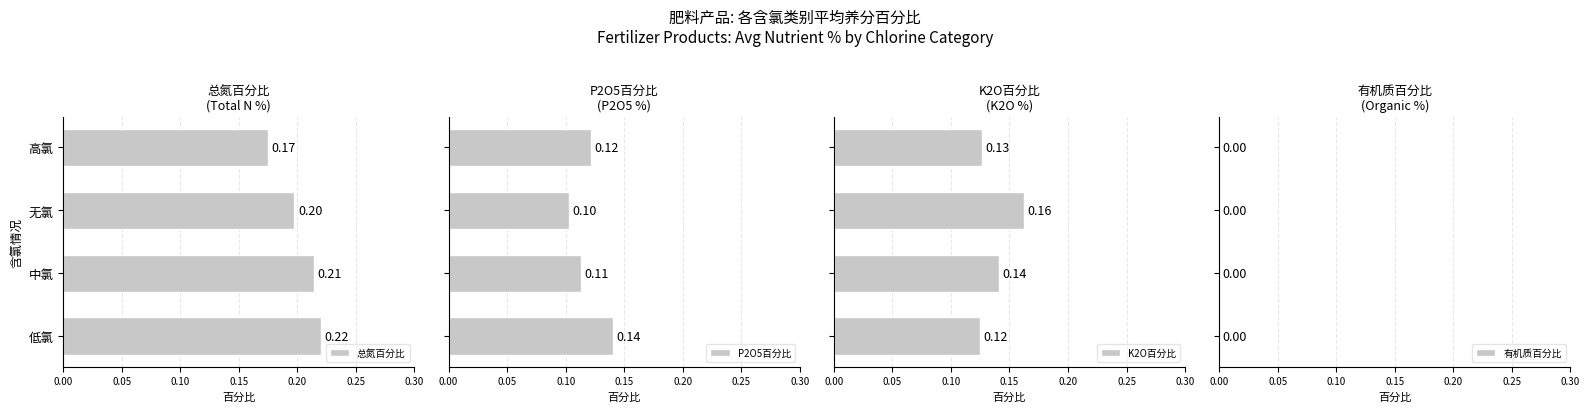

What is the sum of the 总氮百分比 values at 高氯 and 低氯?

0.4